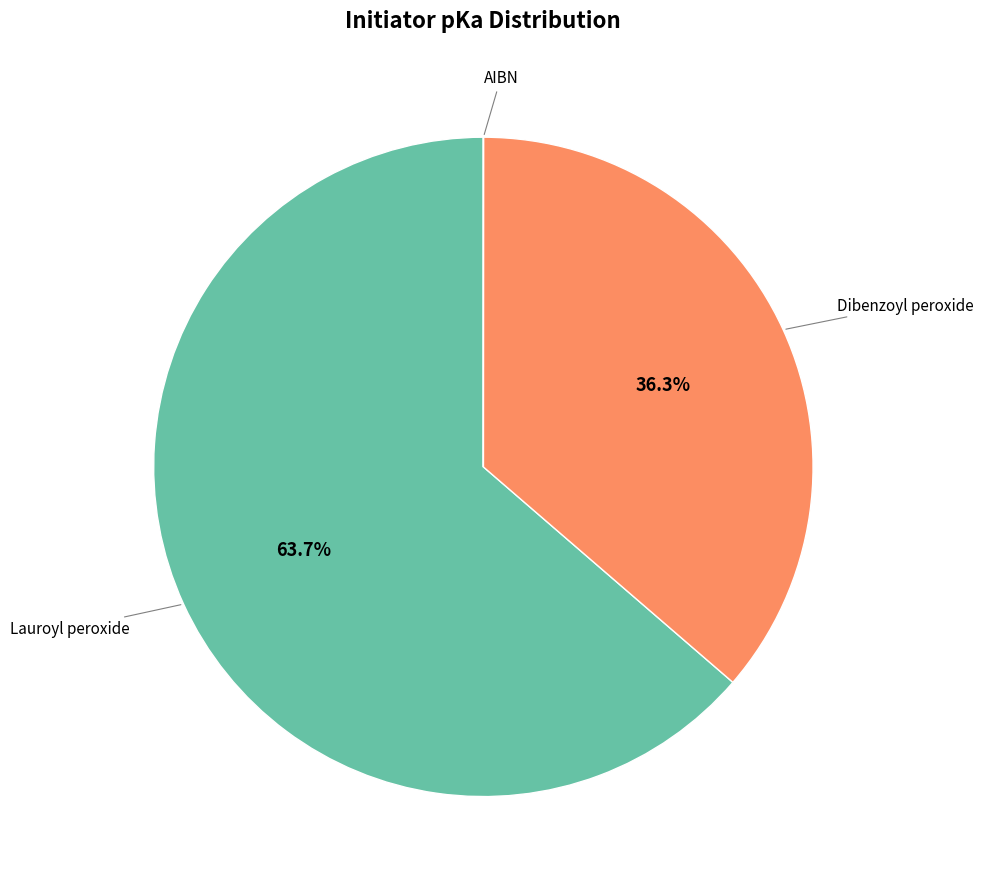

How much of the chart is everything except Lauroyl peroxide?

36.3%